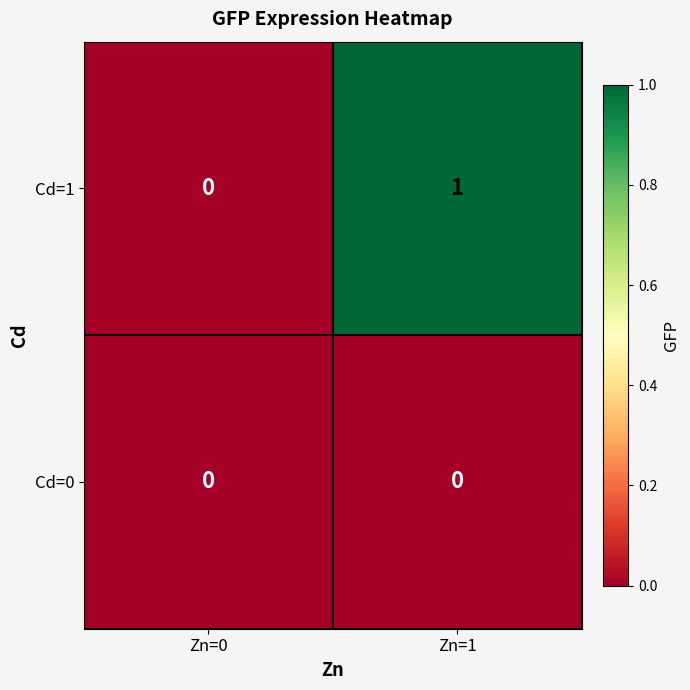

Which series has the largest range (max minus min)?

Cd=1